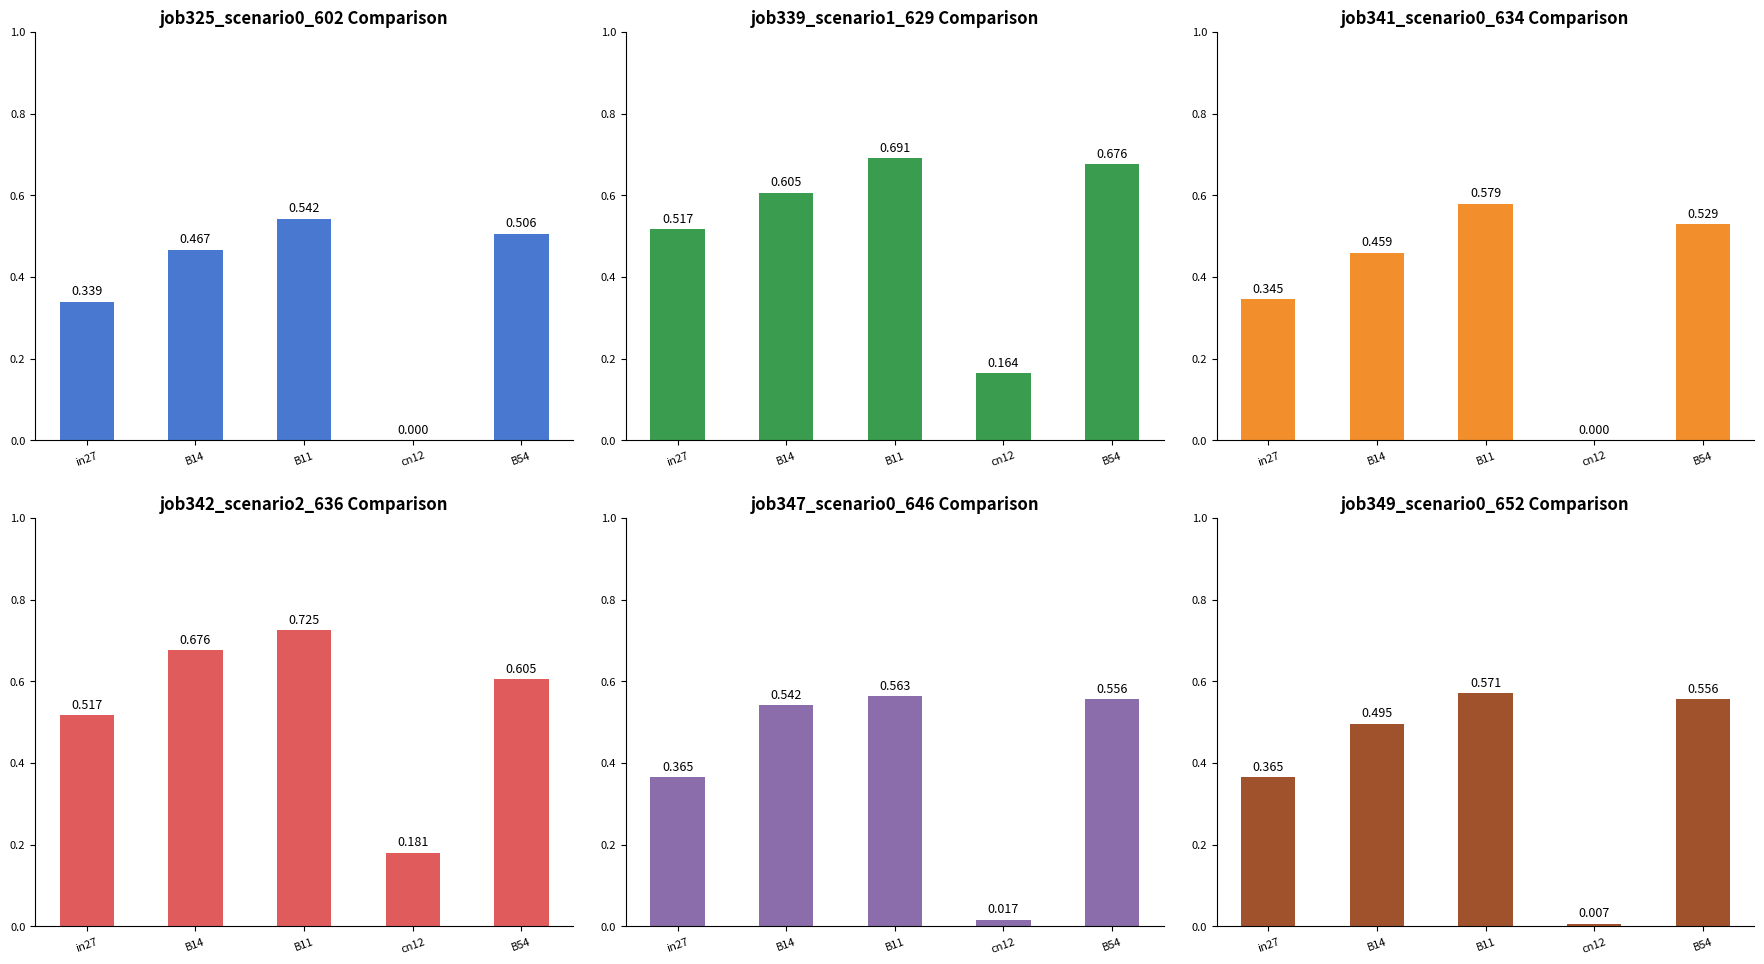

At how many categories does at least one series exceed 0?

5